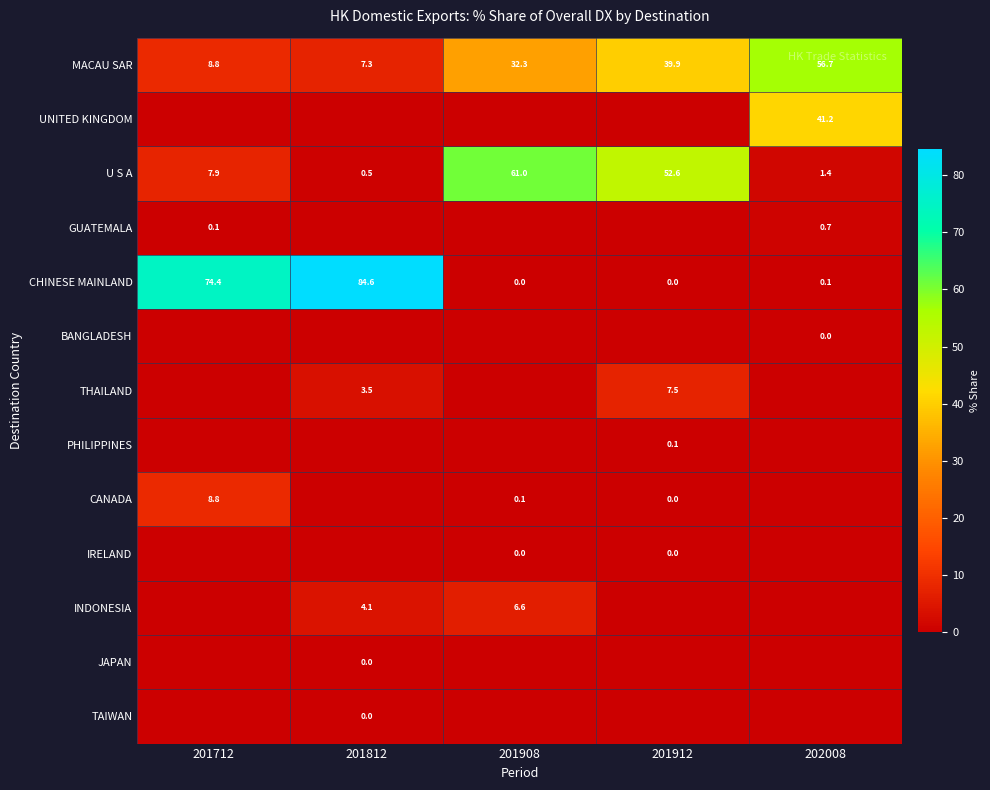

What is the sum of the THAILAND values at 201912 and 201812?

11.0